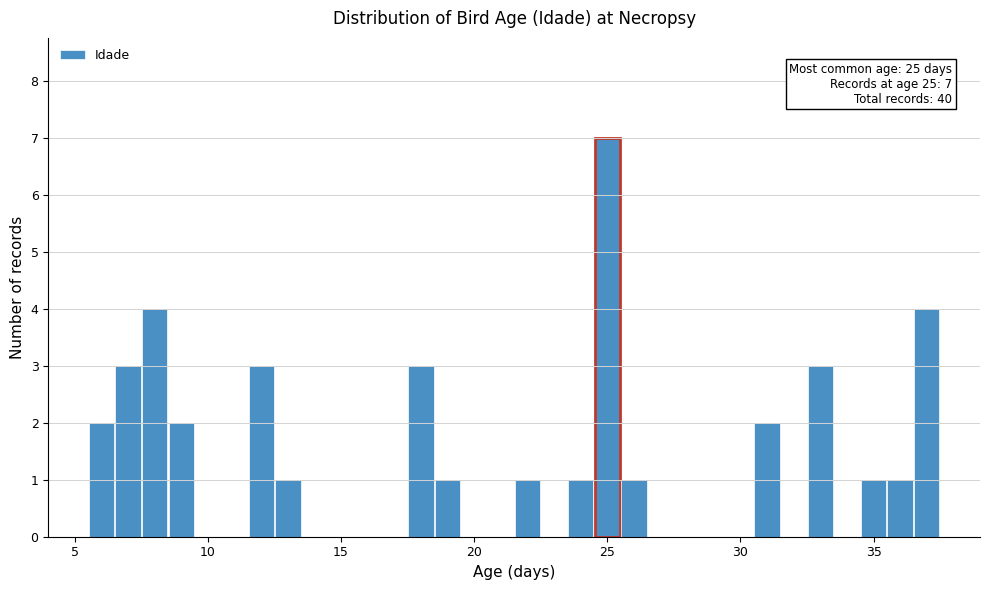

Around what value on the x-axis is the tallest bar? Give the approximate position of its centre, as read against the axis.

25.0